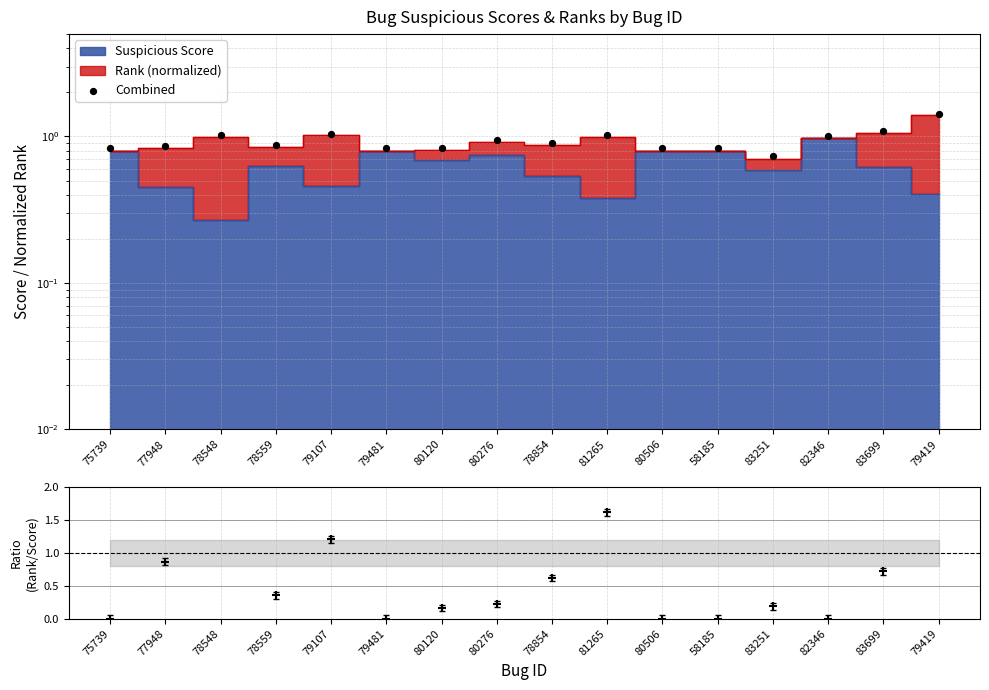

Is the value of Rank/Score ratio at 81265 greater than the value of Combined at 77948?

Yes